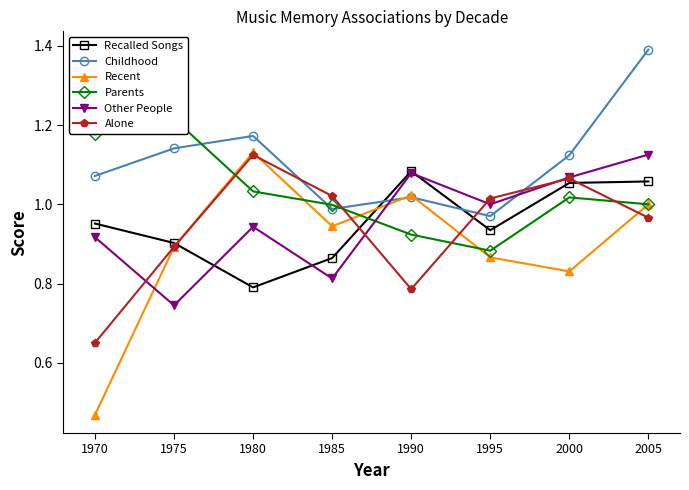

Between 1980 and 2000, which is larger?

2000